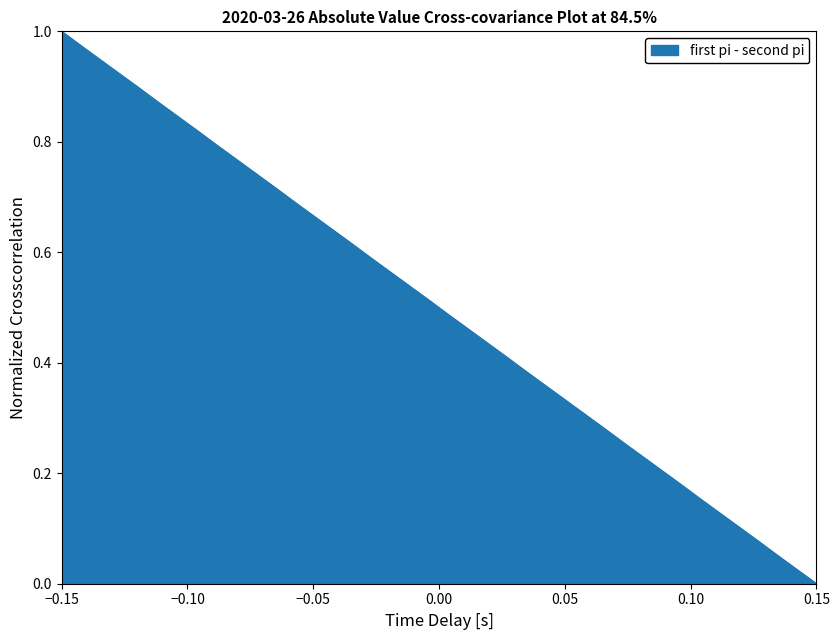

What is the maximum value shown in the chart?

1.0